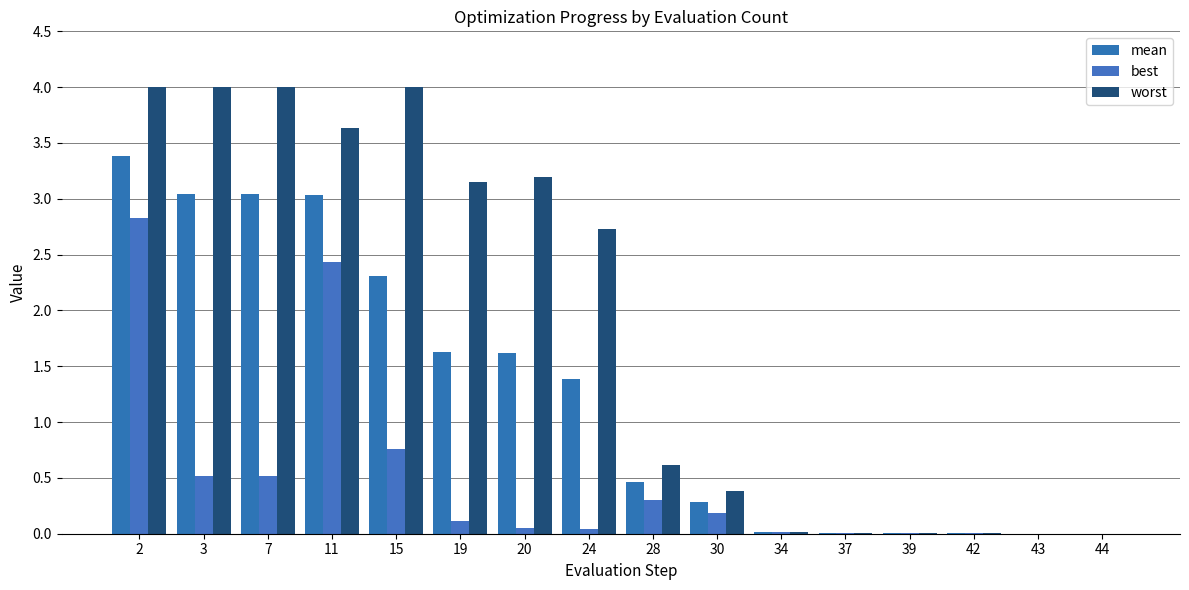

How many data points in worst are above 2?

8